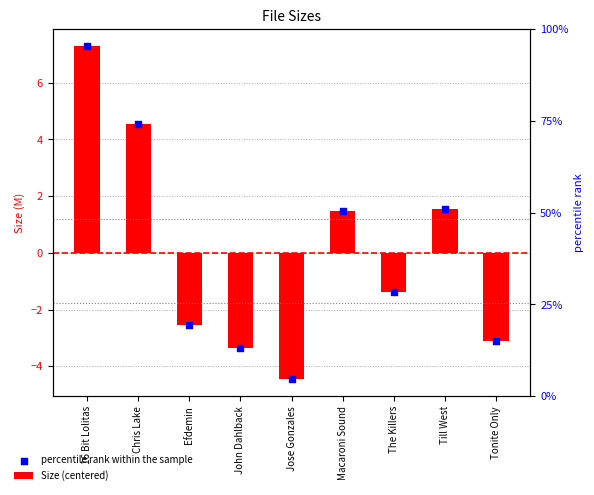

Which series contains the highest Y value?

percentile rank within the sample